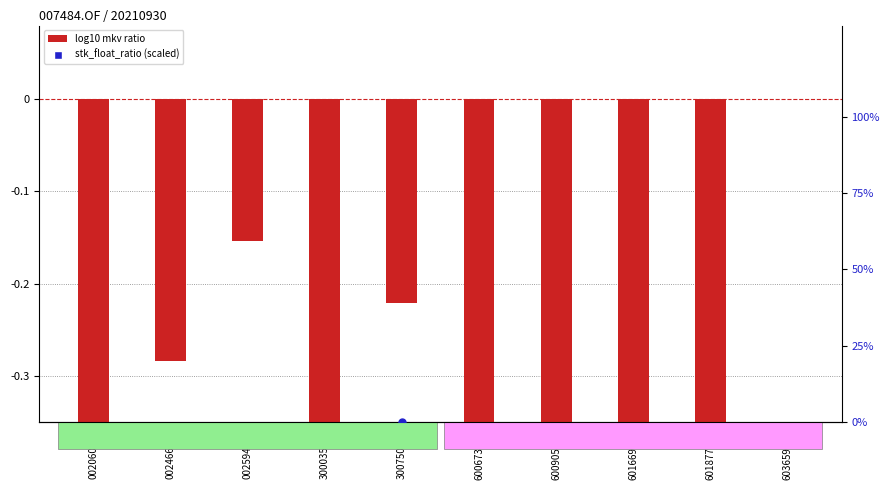

Is the value of float ratio (scaled) at 601669.SH greater than the value of log10 mkv ratio at 601877.SH?

Yes